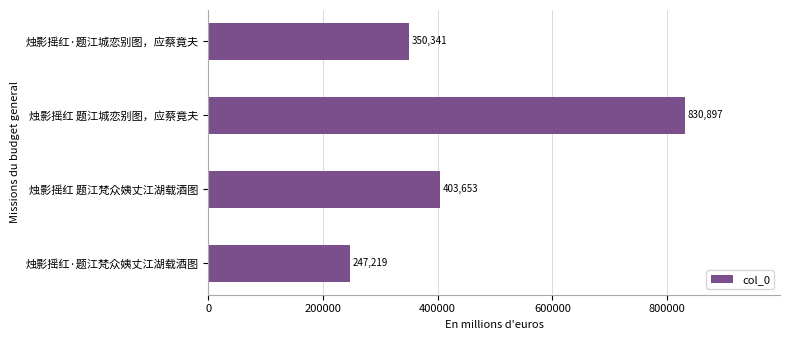

What is the approximate value at 烛影摇红 题江城恋别图，应蔡竟夫, to the nearest 100?

830900